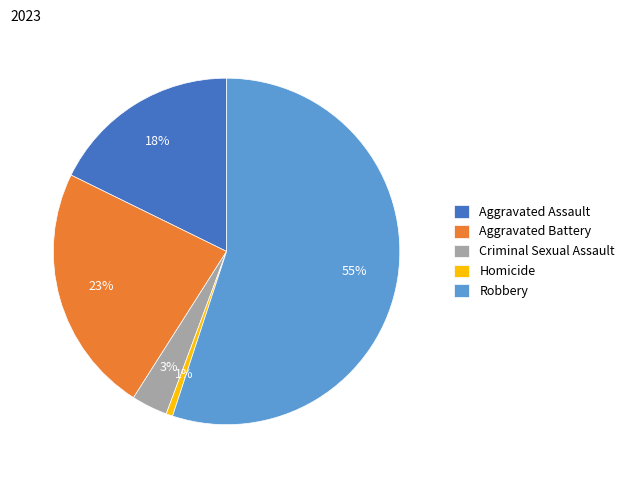

What percentage is the Aggravated Assault slice, to the nearest percent?

18%